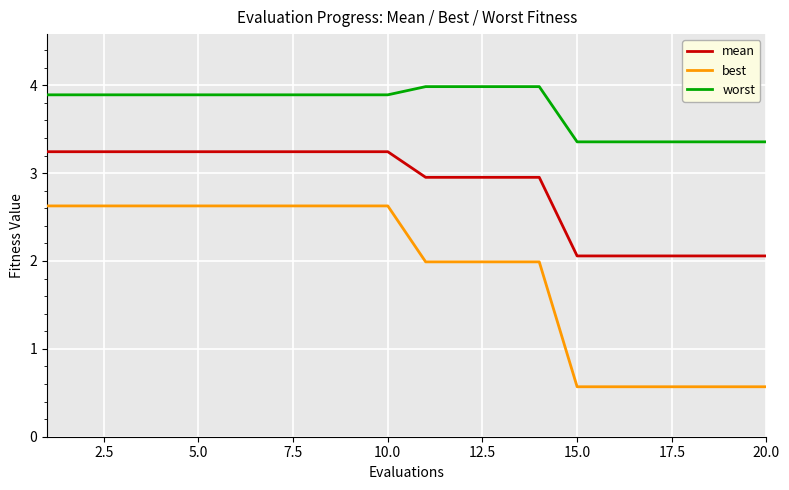

Which series has the largest total across all categories?

worst